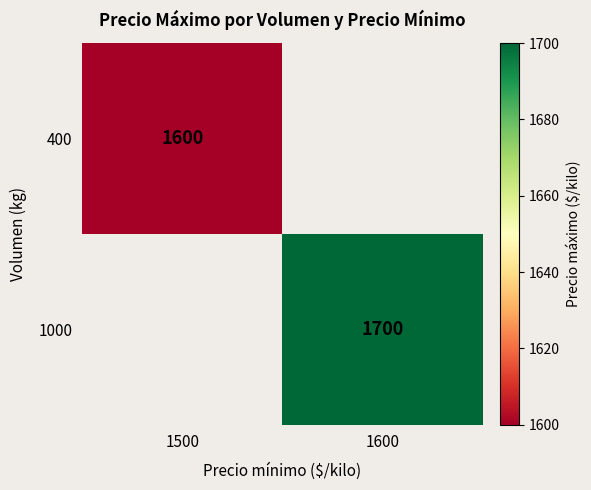

Is it true that 400 equals 704 at 1500?

False